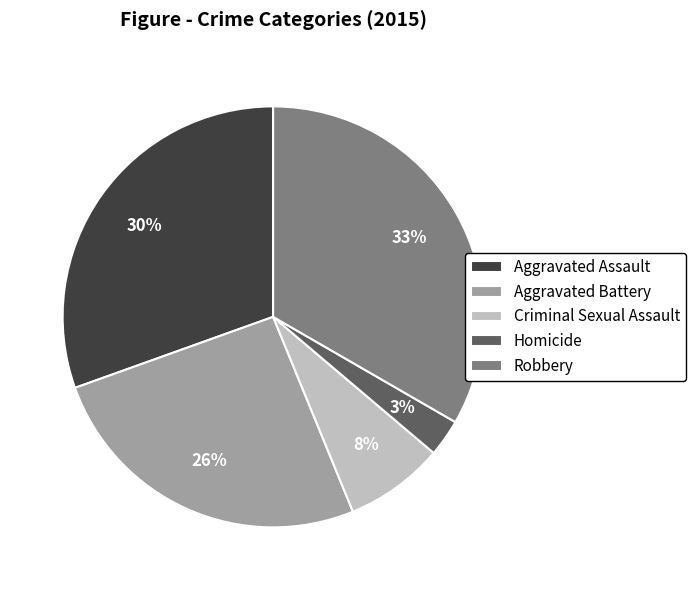

What percentage is the Homicide slice, to the nearest percent?

3%